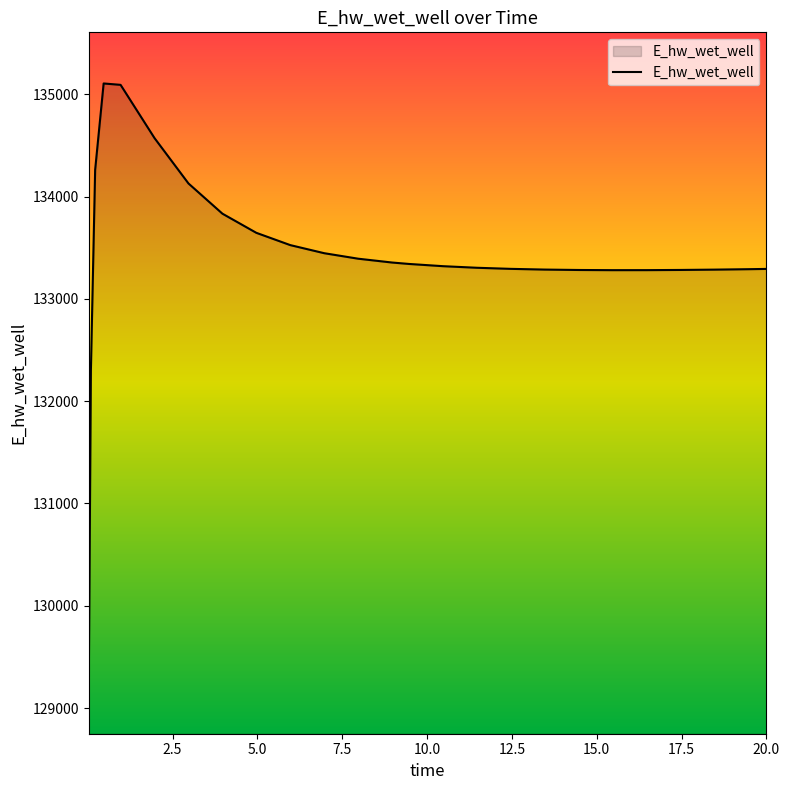

Count the number of values greater than 133320.

13